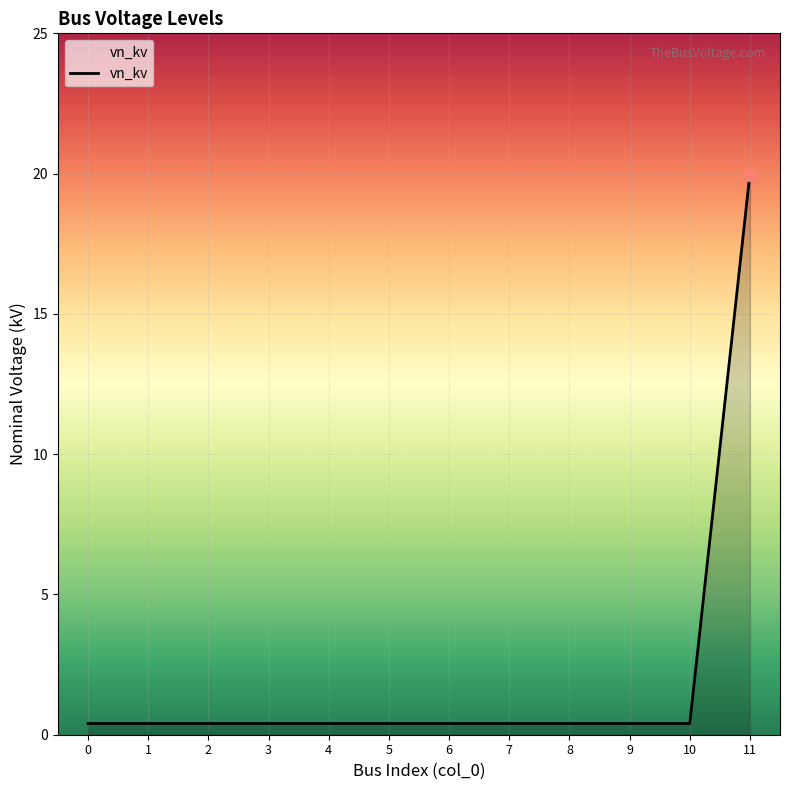

True or false: the data shows 0.4 at 2.

True